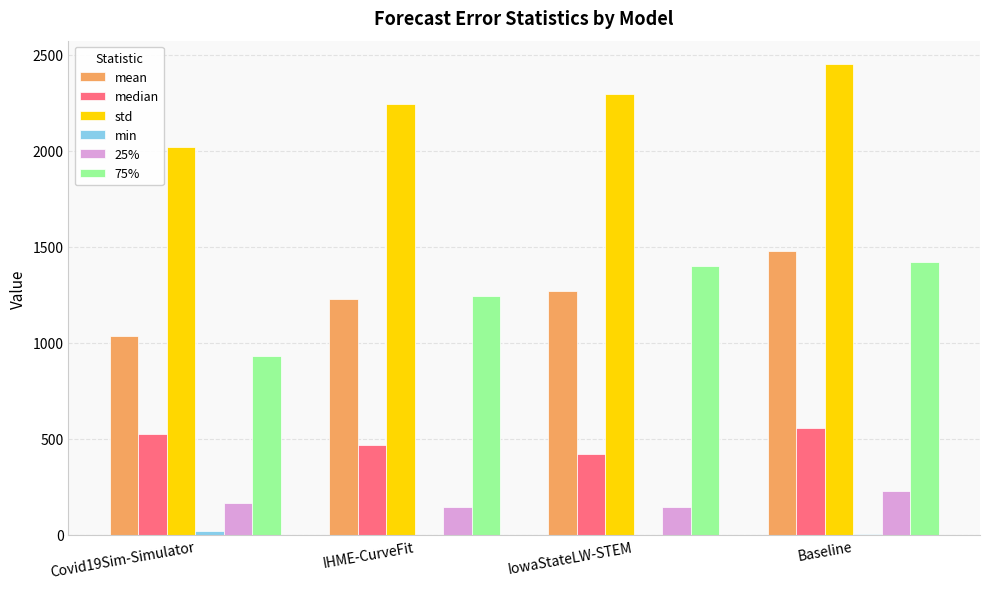

What is the sum of all 75% values?

4996.9